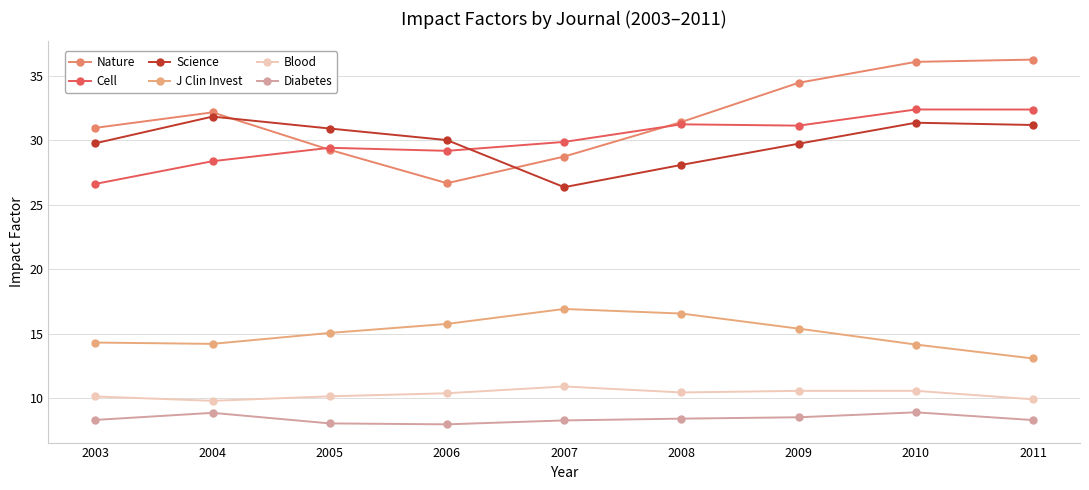

What is the value of the Blood point at the 1st from the left?

10.1